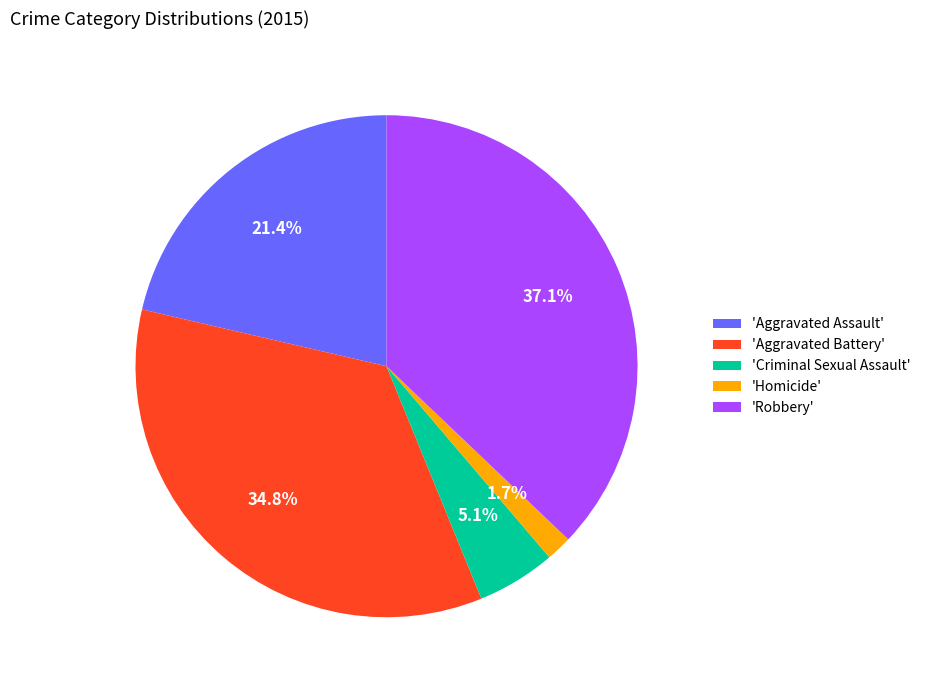

Count the number of slices in the pie.

5